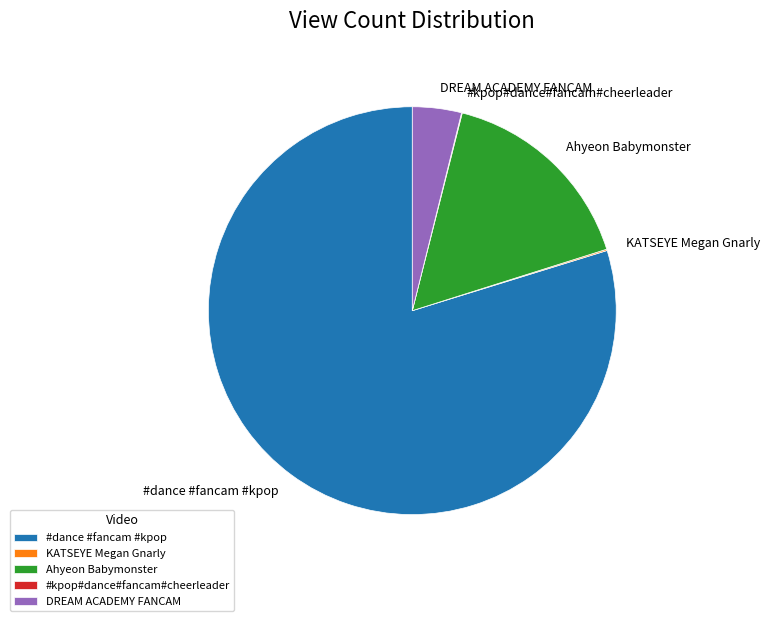

Which category accounts for the majority?

#dance #fancam #kpop